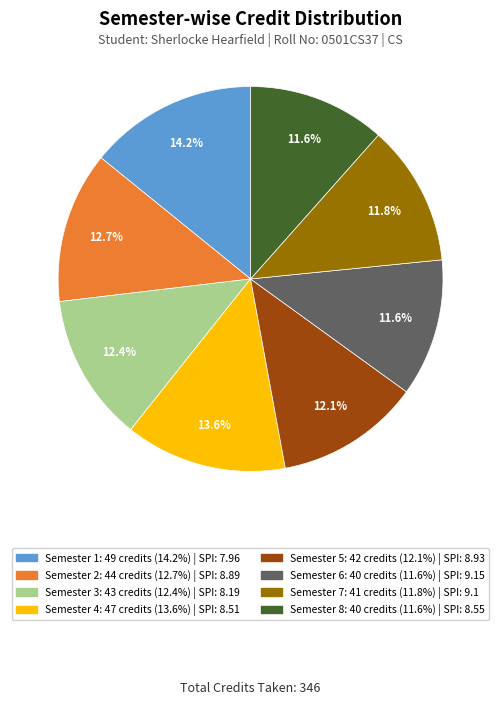

Does any single category account for the majority?

No